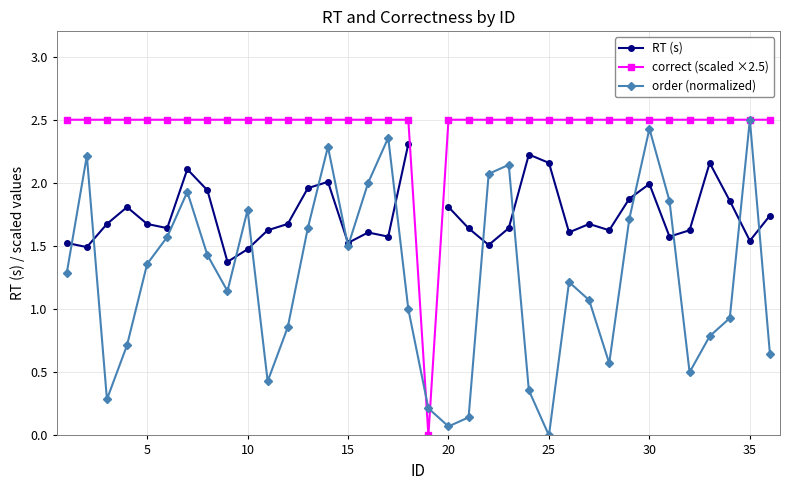

At how many categories does at least one series exceed 0?

36